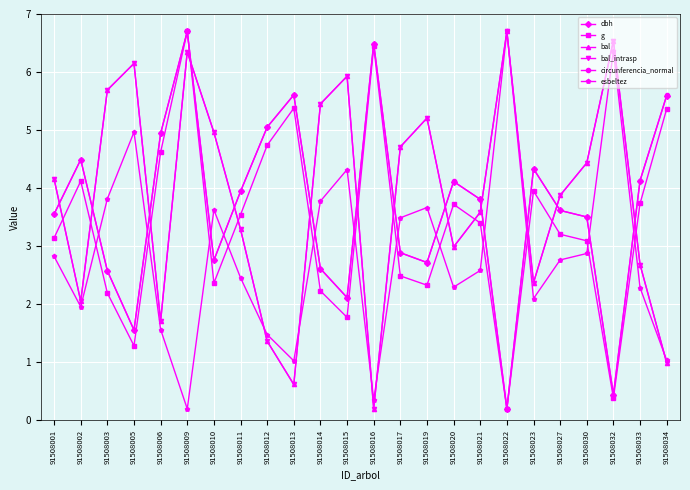

How many lines are shown in the chart?

6